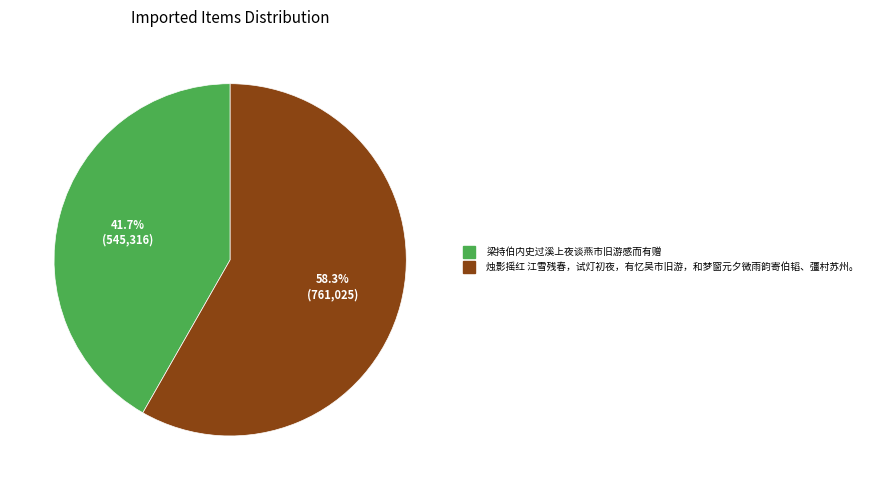

To the nearest percent, what is the combined percentage of 烛影摇红 江雪残春，试灯初夜，有忆吴市旧游，和梦窗元夕微雨韵寄伯韬、彊村苏州。 and 梁持伯内史过溪上夜谈燕市旧游感而有赠?

100%